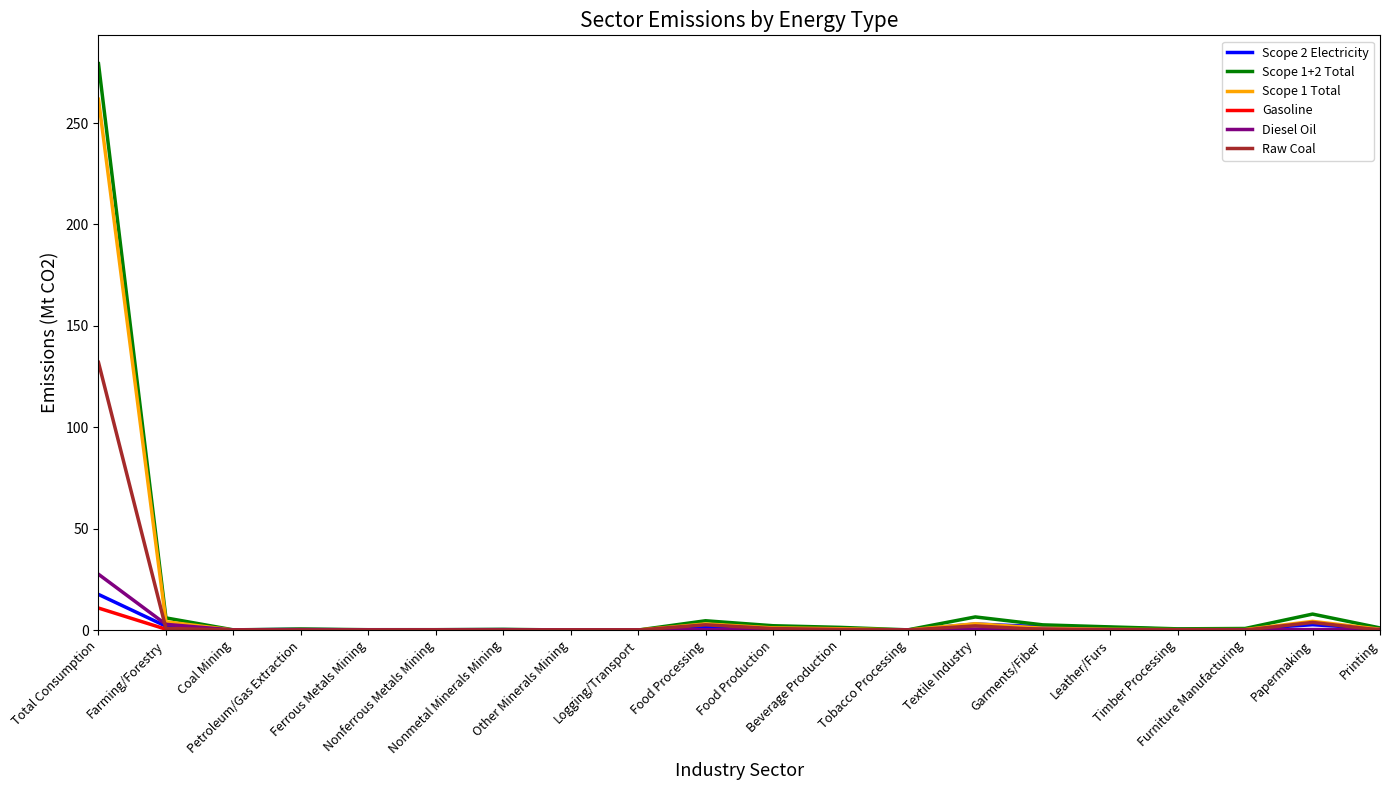

Which series has the largest range (max minus min)?

Scope 1+2 Total